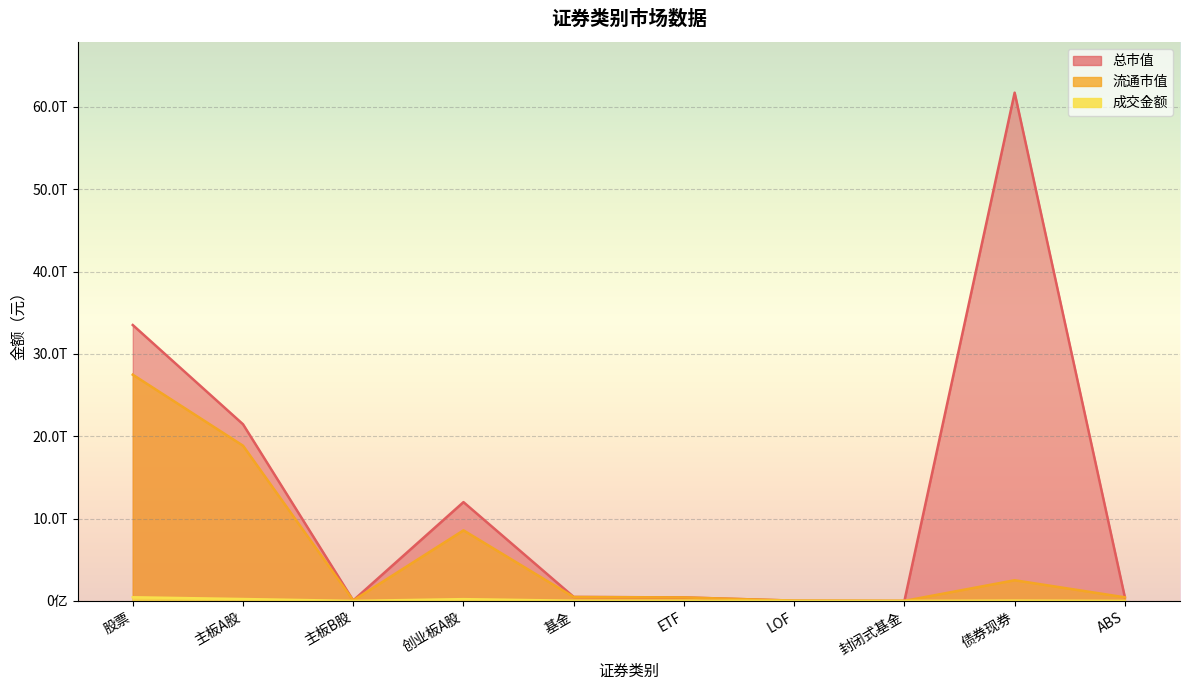

Rank the categories by 流通市值 value from highest to lowest.

股票, 主板A股, 创业板A股, 债券现券, 基金, ABS, ETF, 主板B股, LOF, 封闭式基金